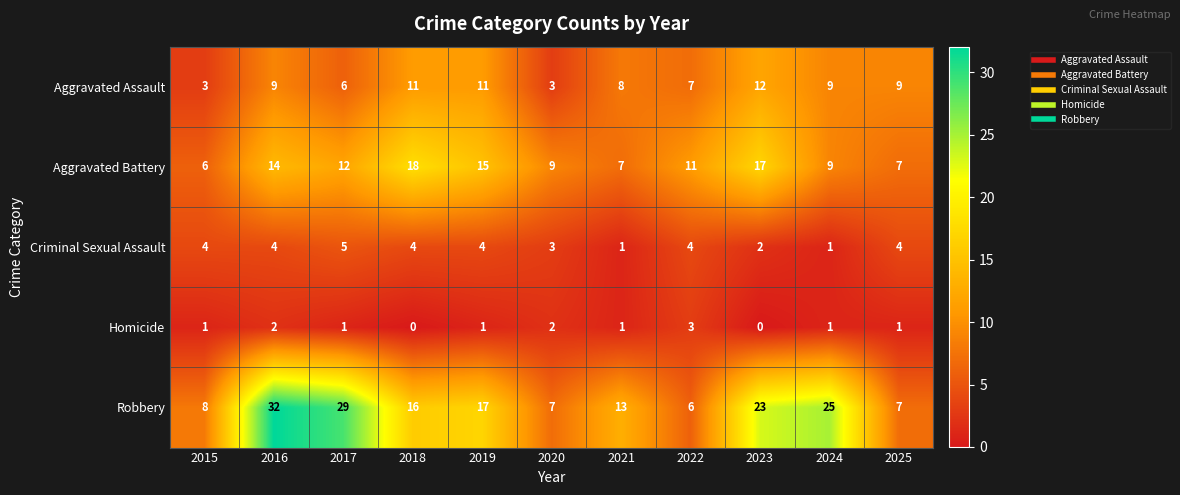

At which label is Criminal Sexual Assault closest to 3?

2020